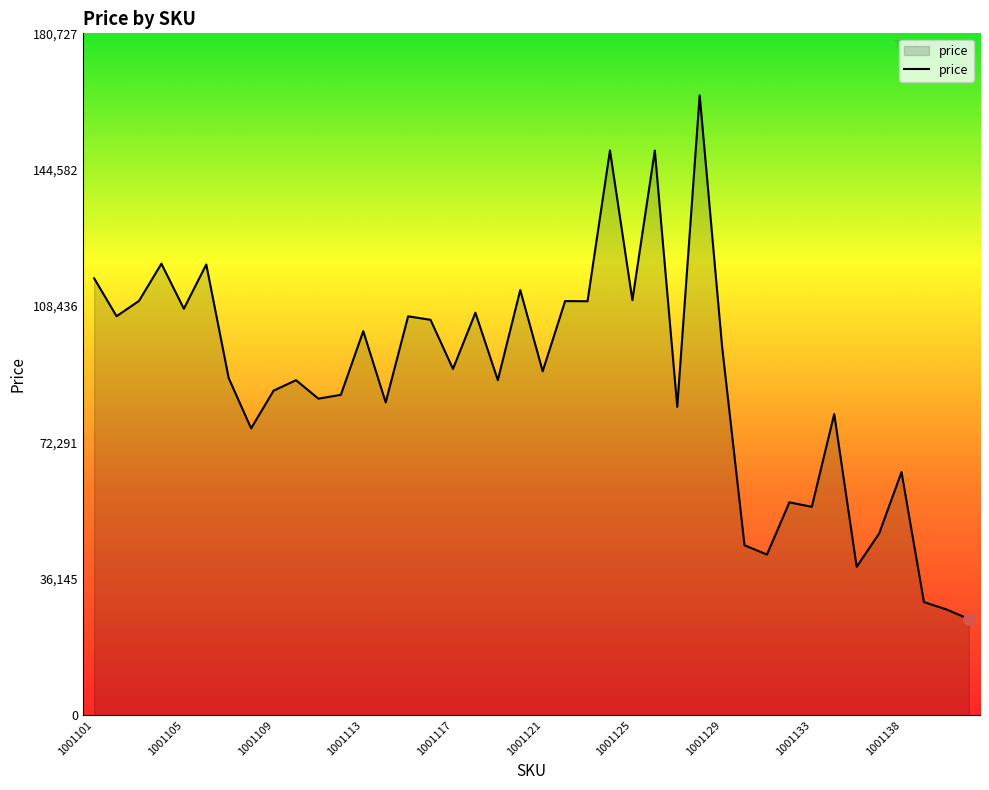

What is the difference between the maximum and minimum values?

138824